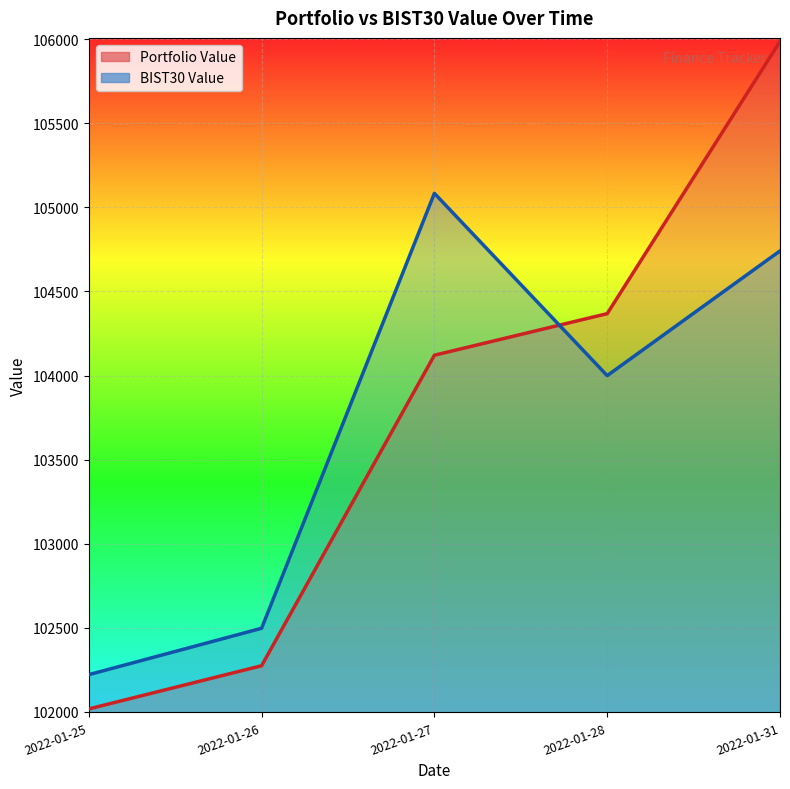

What is the value of the BIST30 Value point at the 2nd from the left?

102496.6